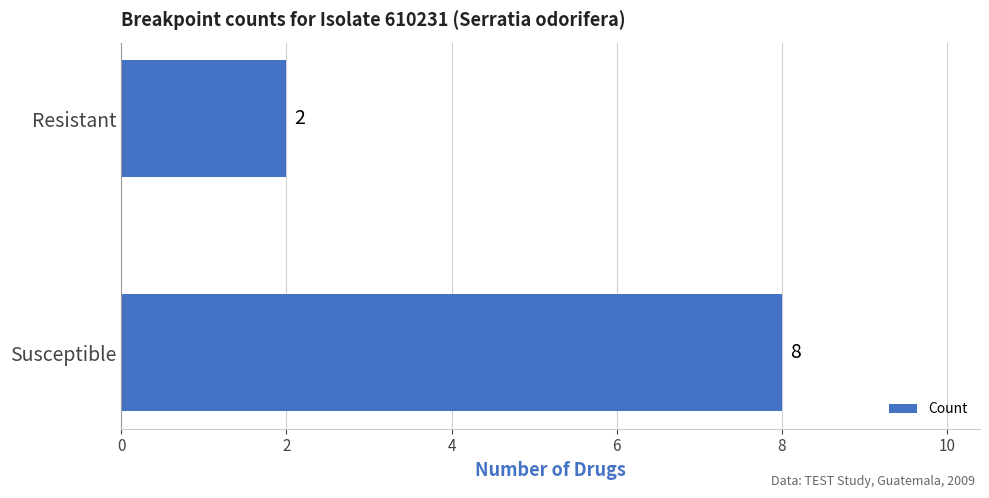

Is it true that the value at Susceptible is 4?

False